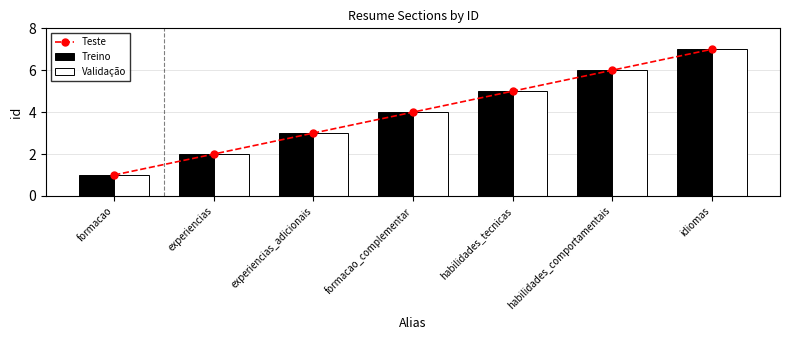

How many groups of bars are there?

7